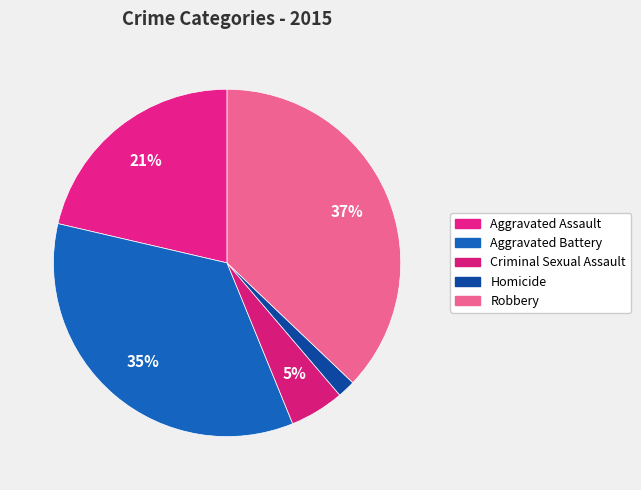

What is the largest slice in the pie chart?

Robbery